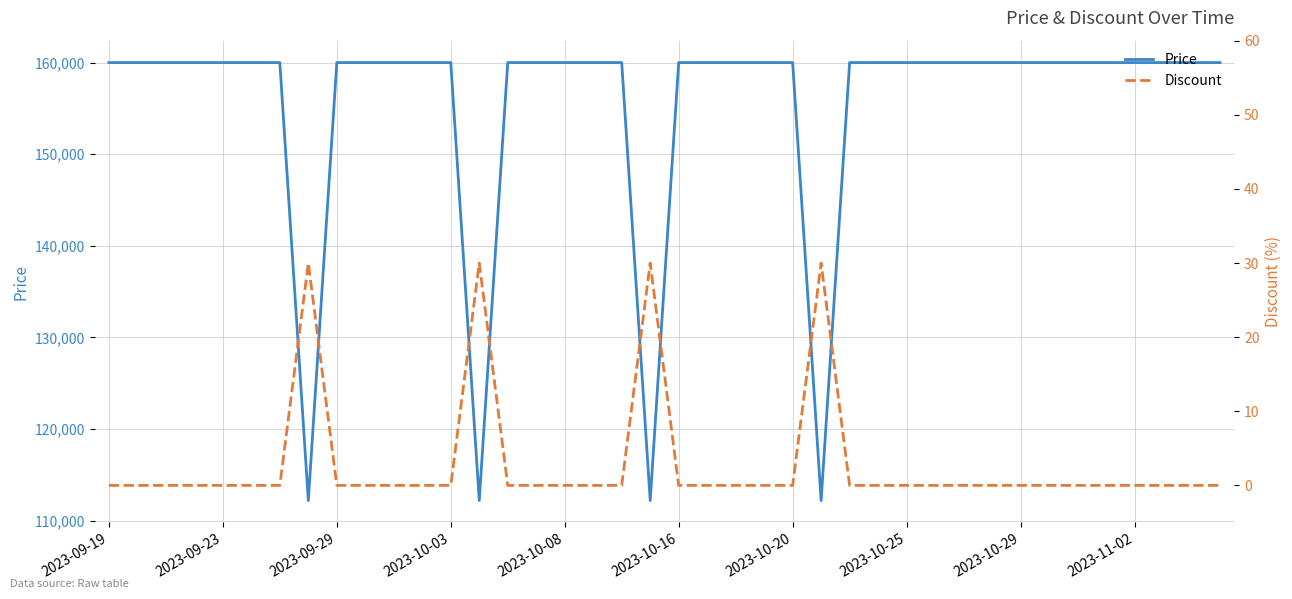

Between 2023-10-08 and 2023-10-16, which is larger?

2023-10-08